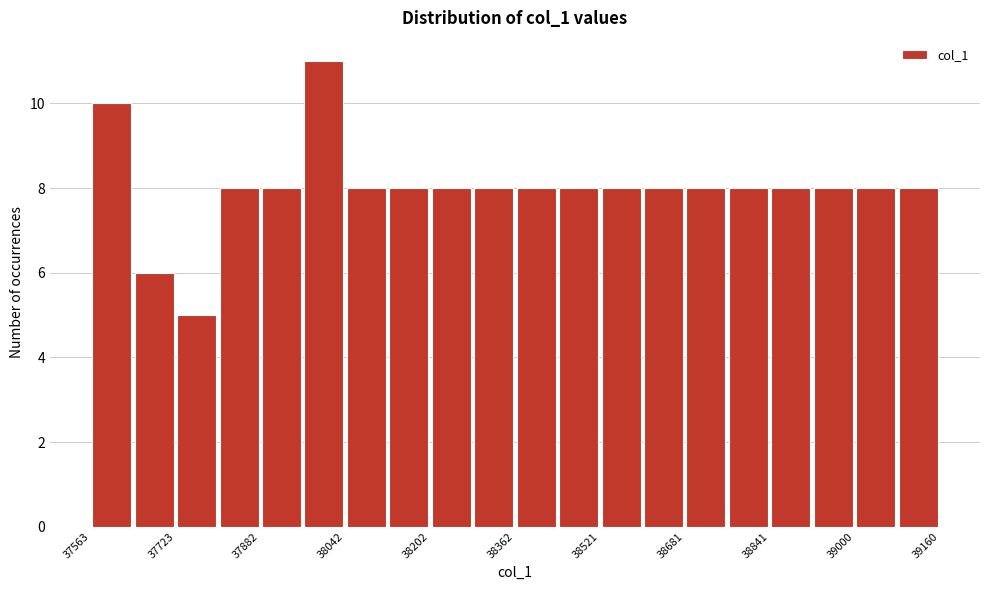

Read against the x-axis, roughly where is the centre of the tallest bar?

38000